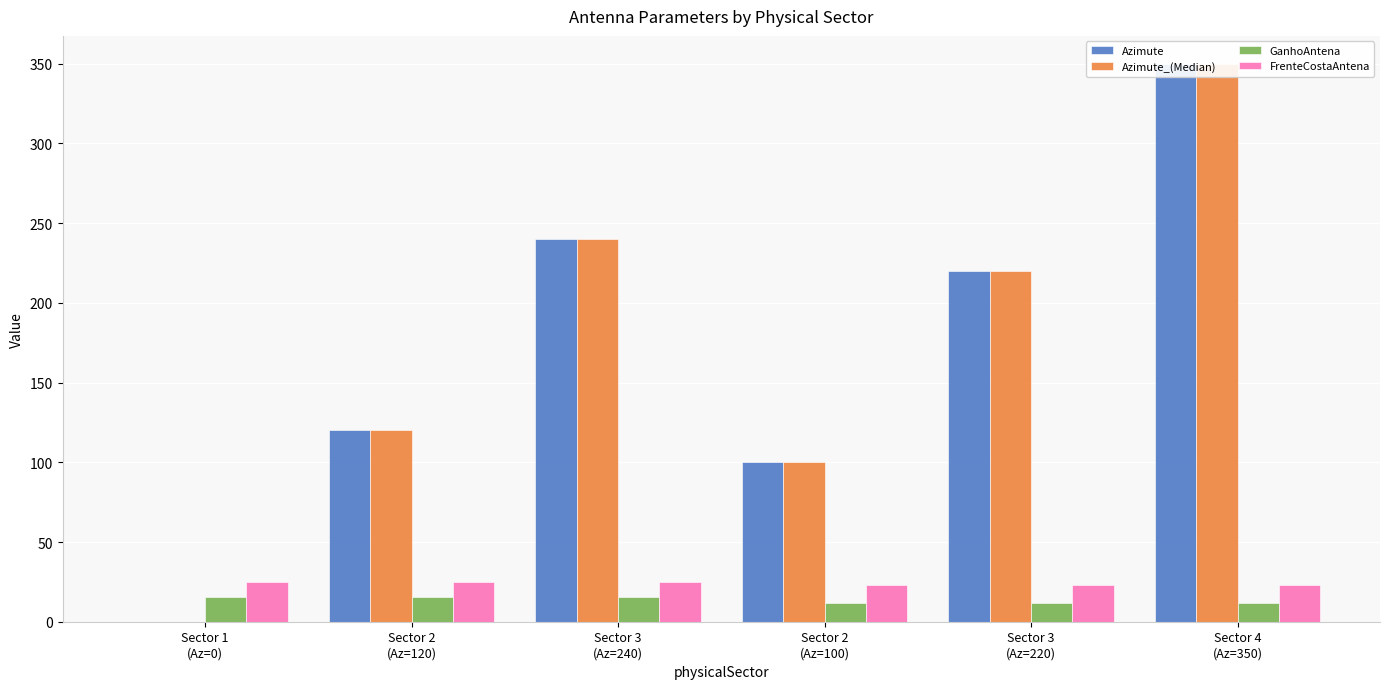

Which label corresponds to the smallest value in the chart?

Sector 1
(Az=0)